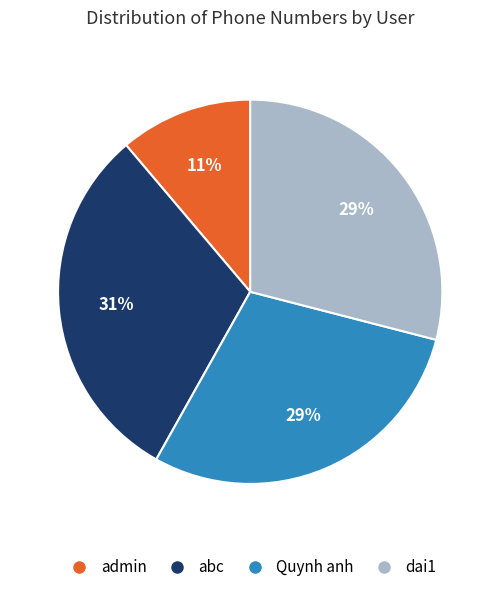

Combined, do Quynh anh and dai1 account for over 50%?

Yes